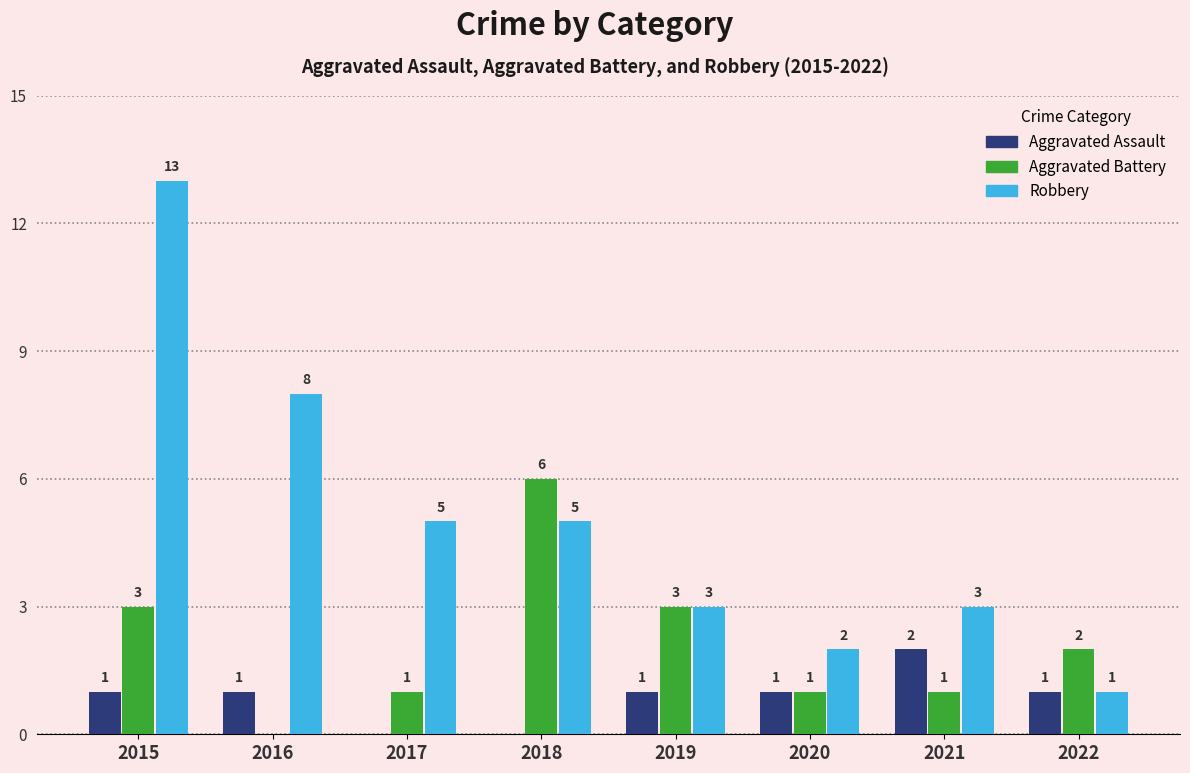

Are the bars grouped side by side (vs. stacked)?

Yes